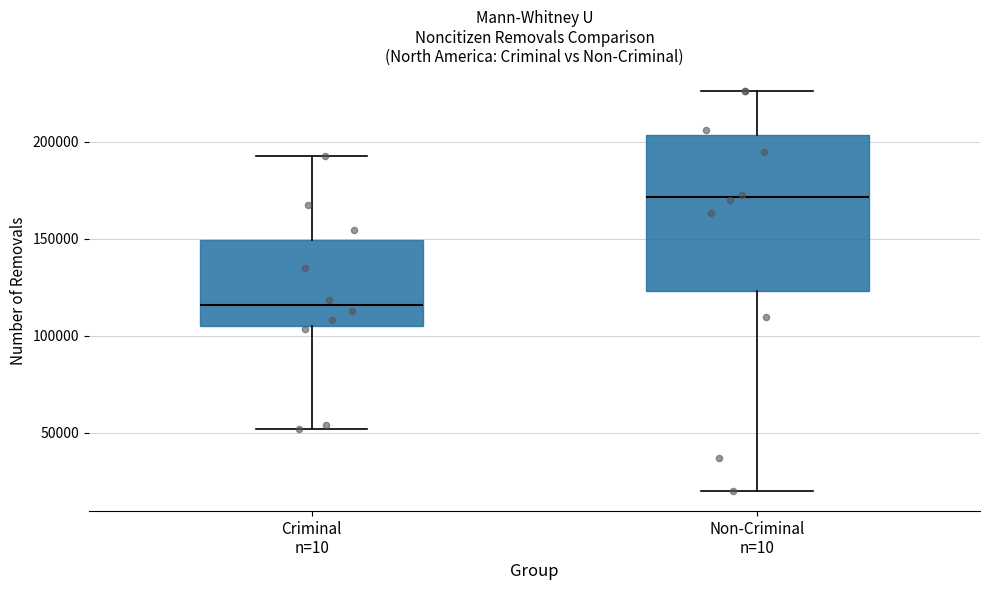

Reading left to right, read every box against the y-axis: the position of its median line, the range the box covers, and the ends of its whiskers. The values are not printed on the chart, so give them approximately, as read against the axis.

Criminal n=10: median 115000, box 105000 to 150000, whiskers 50000 to 195000
Non-Criminal n=10: median 170000, box 125000 to 205000, whiskers 20000 to 225000